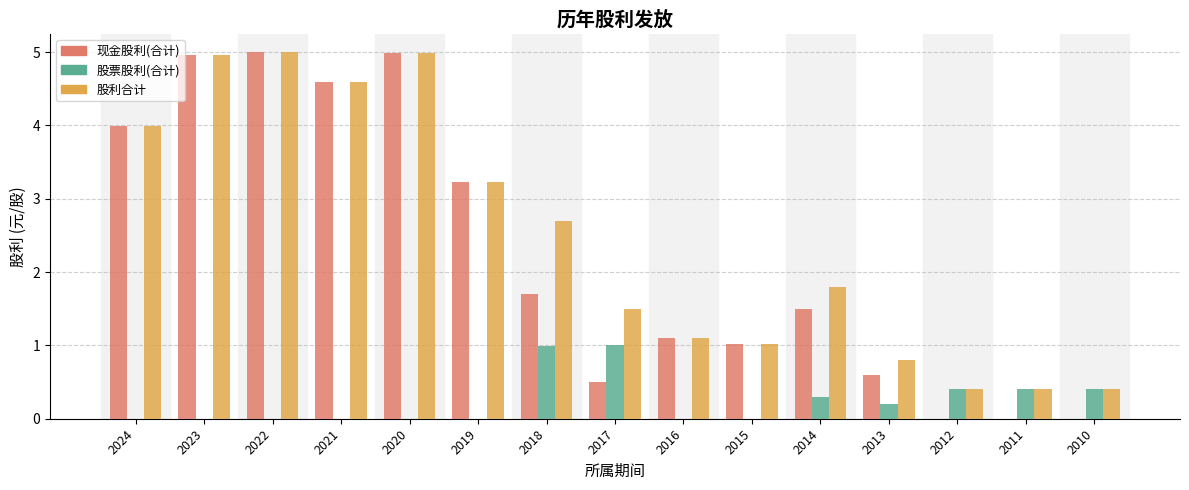

Which series changed the most between 2020 and 2017?

现金股利(合计)